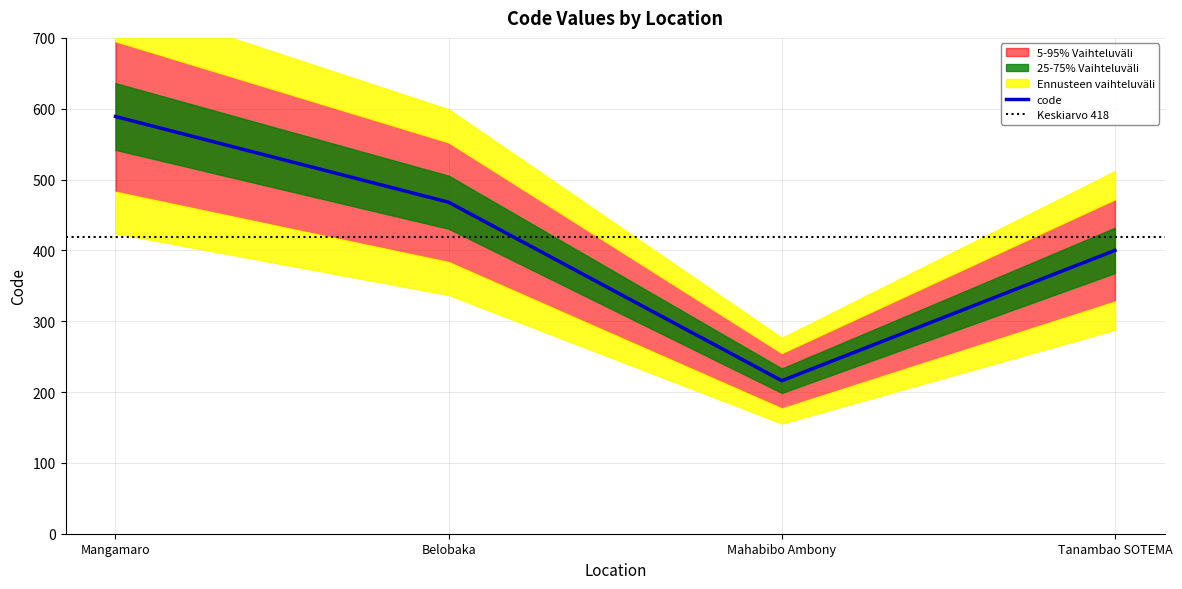

What position from the left is Belobaka?

2